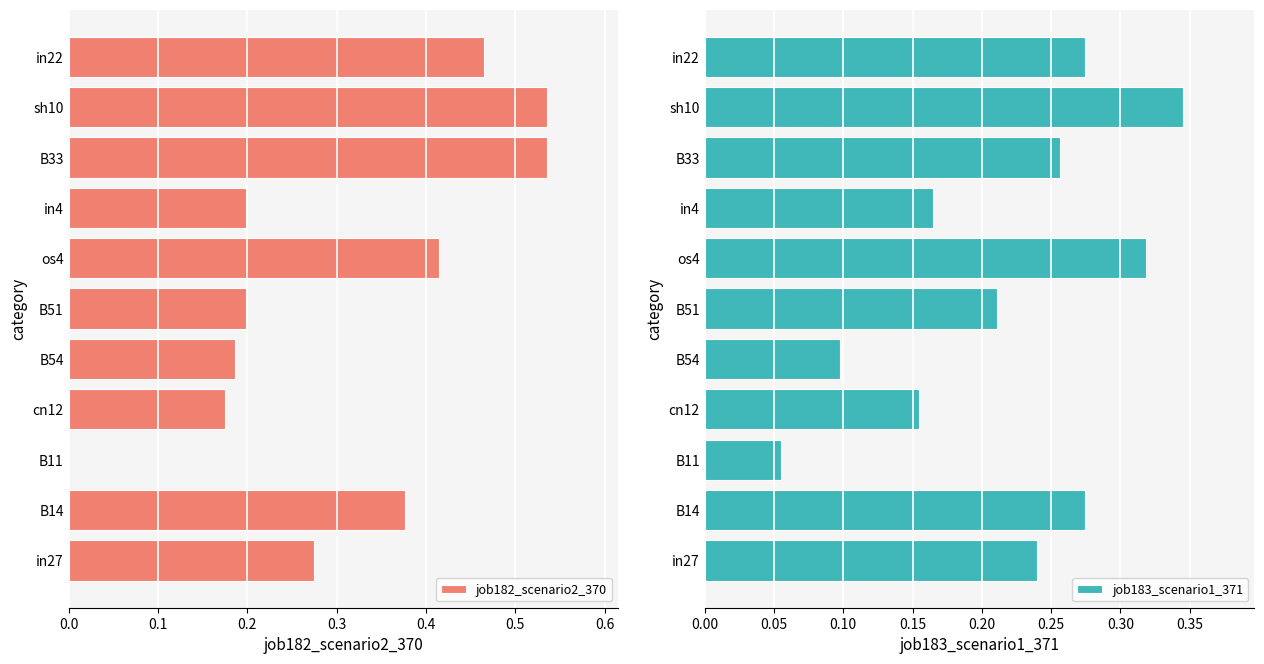

At which label does job183_scenario1_371 reach its minimum?

B11